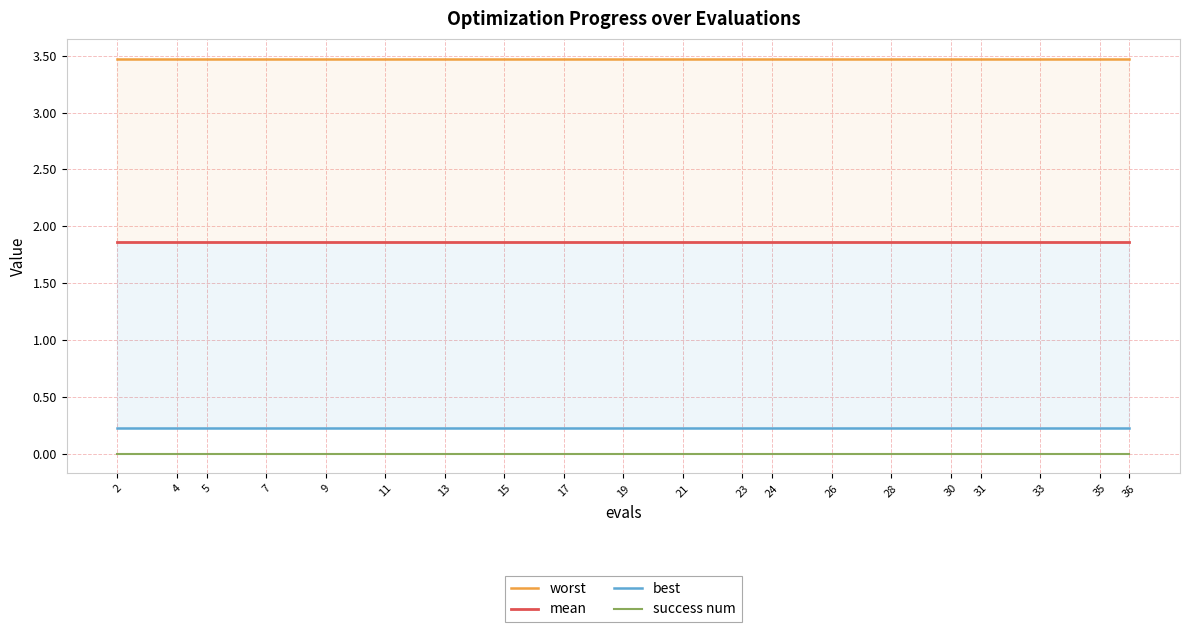

What is the approximate value of worst at 9?

3.5